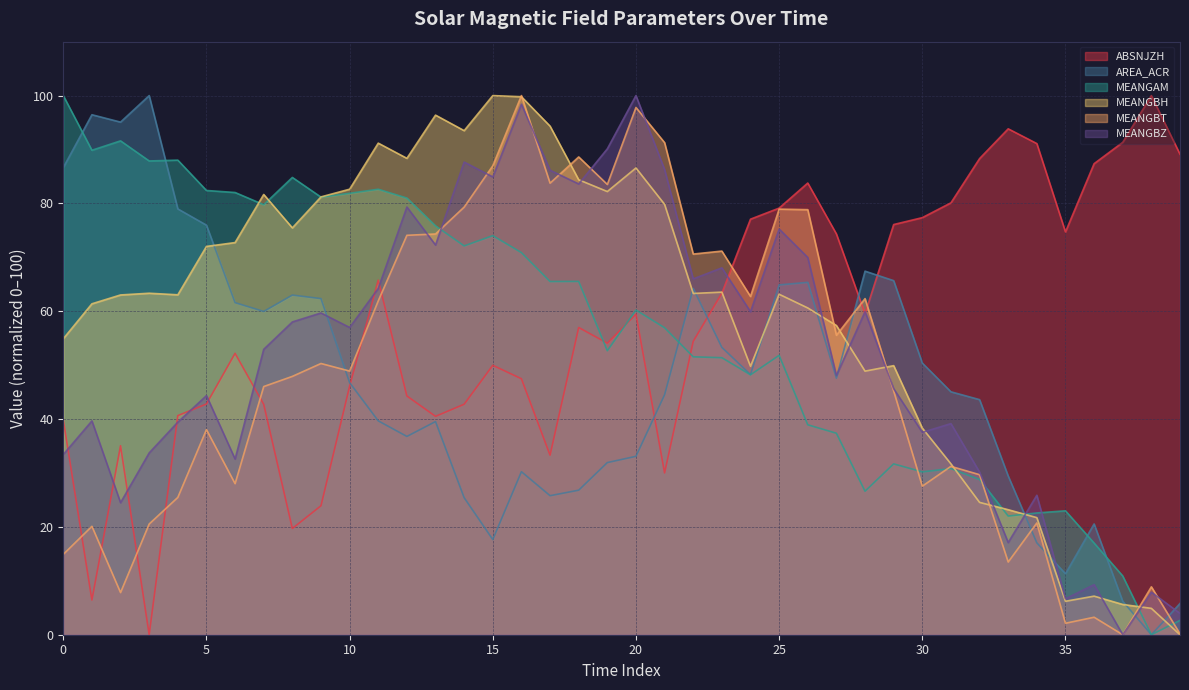

How many data points in MEANGBT are less than 48?

20